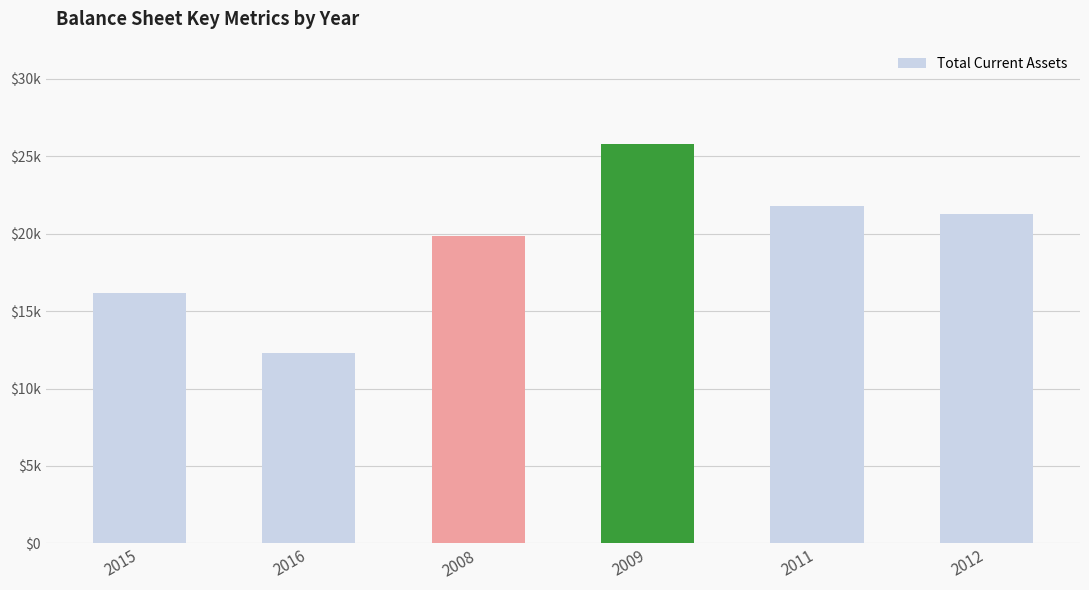

What is the change in value from 2016 to 2011?

+9481